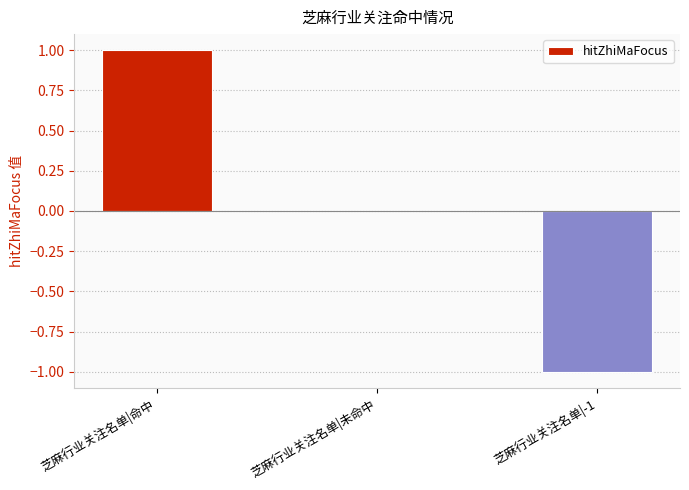

Count the number of categories in the chart.

3